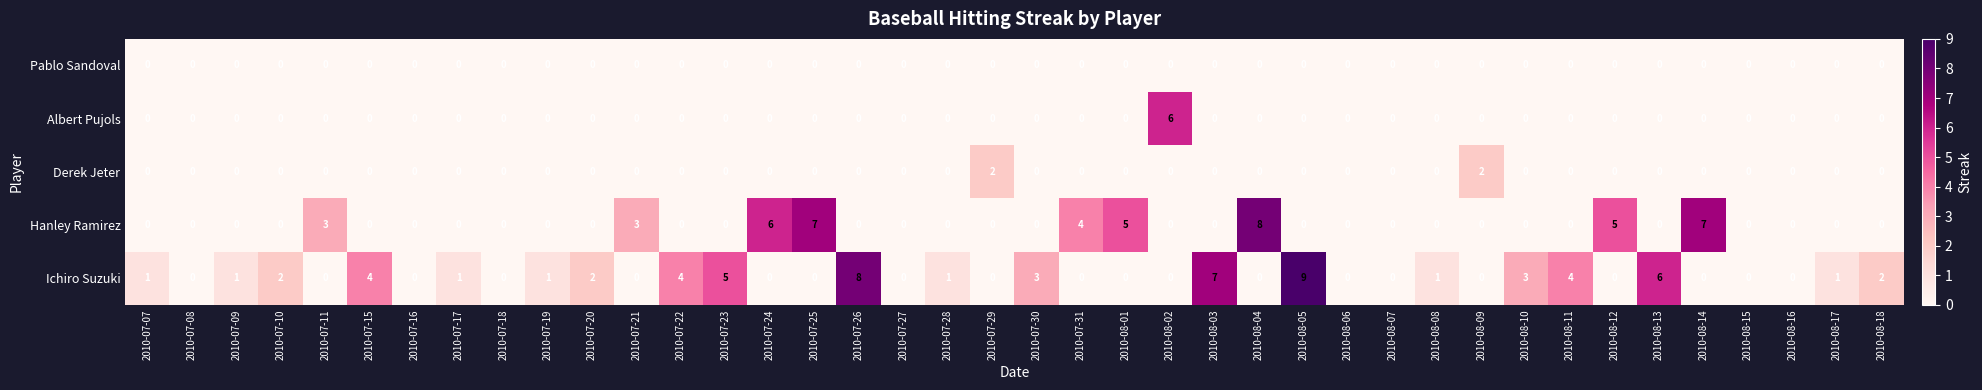

At which category is the sum across all series the highest?

2010-08-05